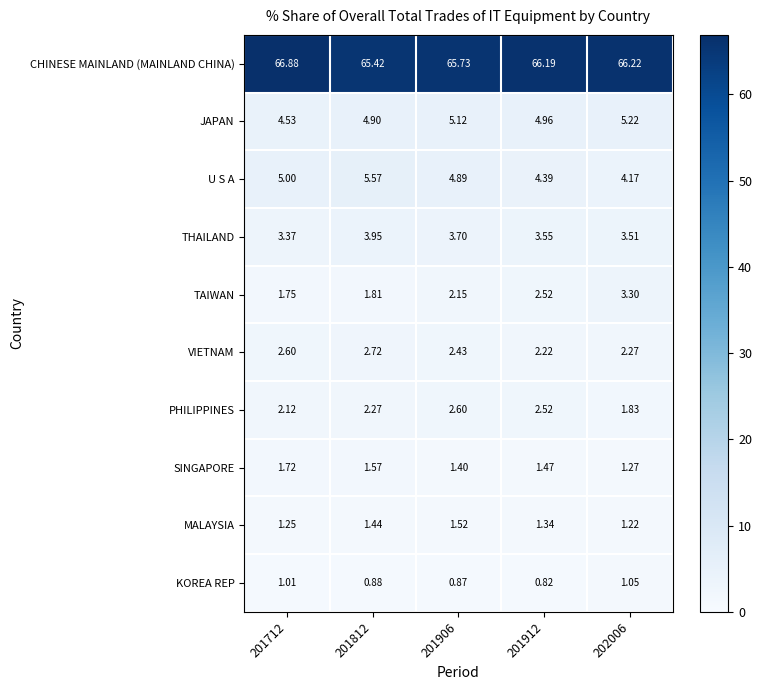

Which series has the largest total across all categories?

CHINESE MAINLAND (MAINLAND CHINA)